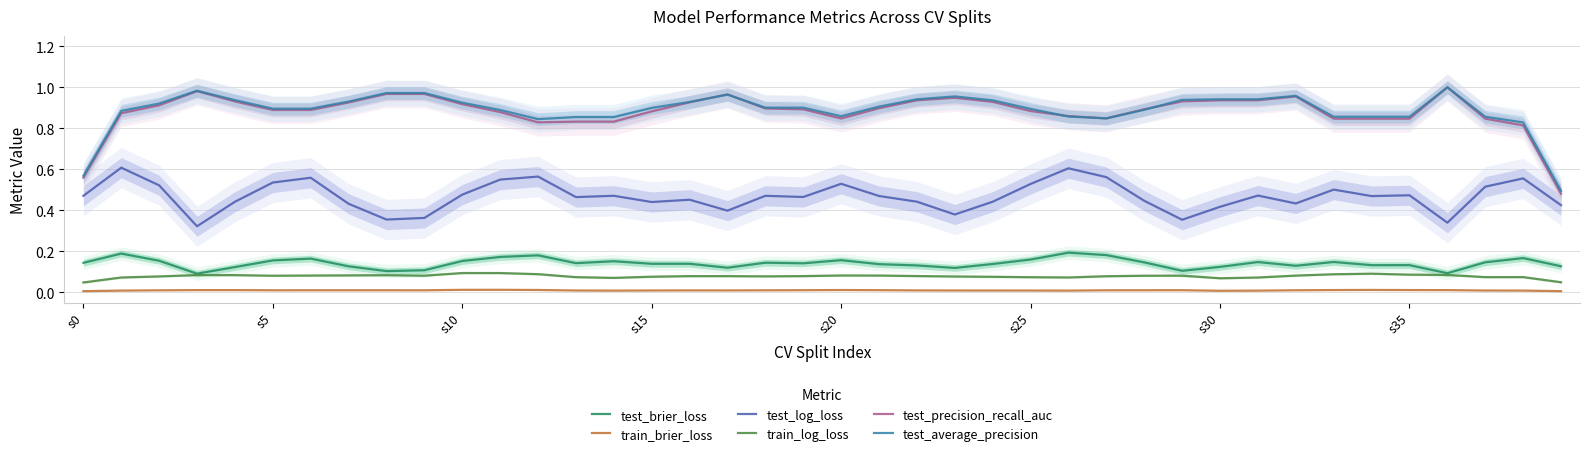

What are all the series names shown in the legend?

test_brier_loss, train_brier_loss, test_log_loss, train_log_loss, test_precision_recall_auc, test_average_precision